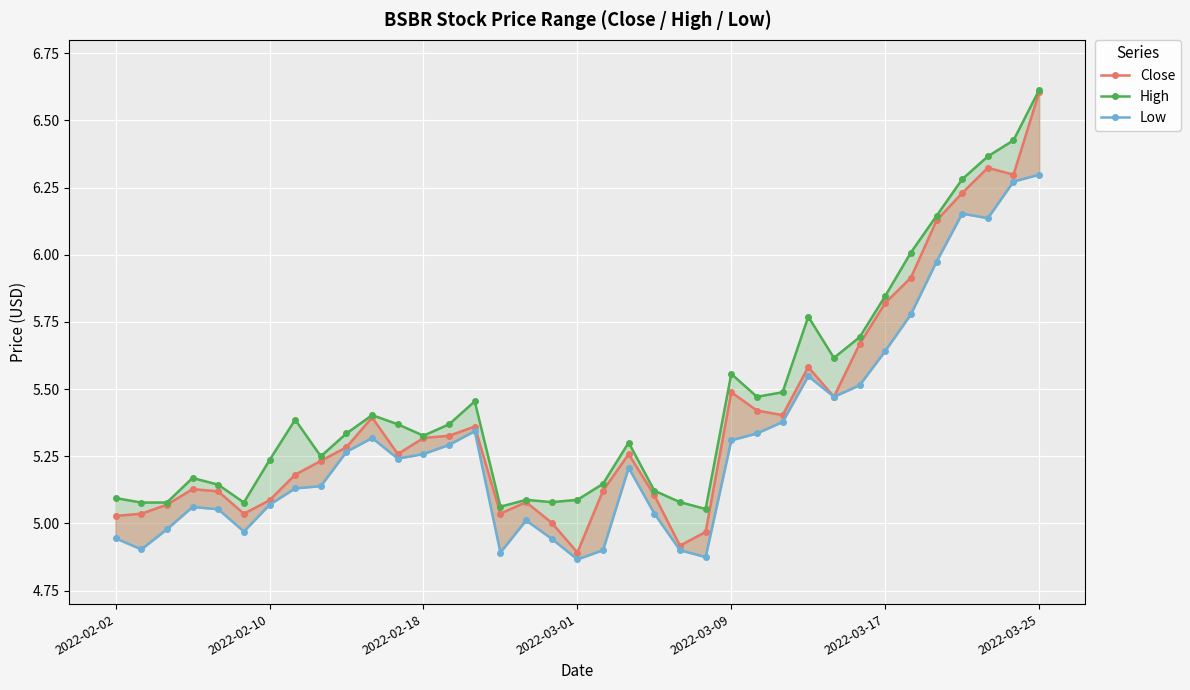

True or false: High has a value of 1.2 at 19.

False